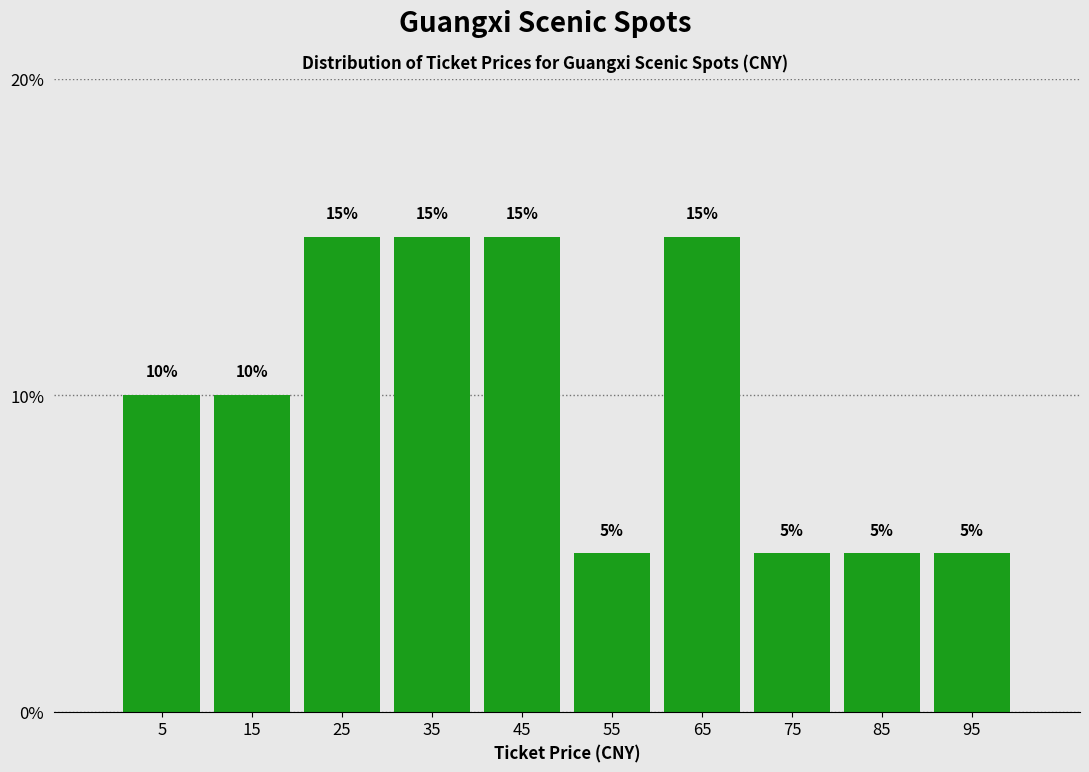

Reading left to right, transcribe this chart: for each bar, give the range it covers on the x-axis and its height.

0 to 10: 10
10 to 20: 10
20 to 30: 15
30 to 40: 15
40 to 50: 15
50 to 60: 5
60 to 70: 15
70 to 80: 5
80 to 90: 5
90 to 100: 5